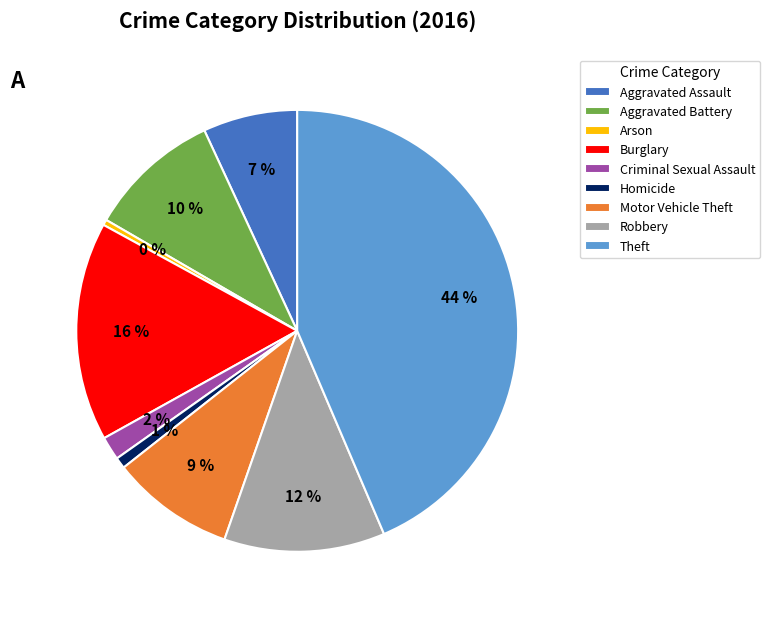

To the nearest percent, what percentage of the pie is Robbery?

12%